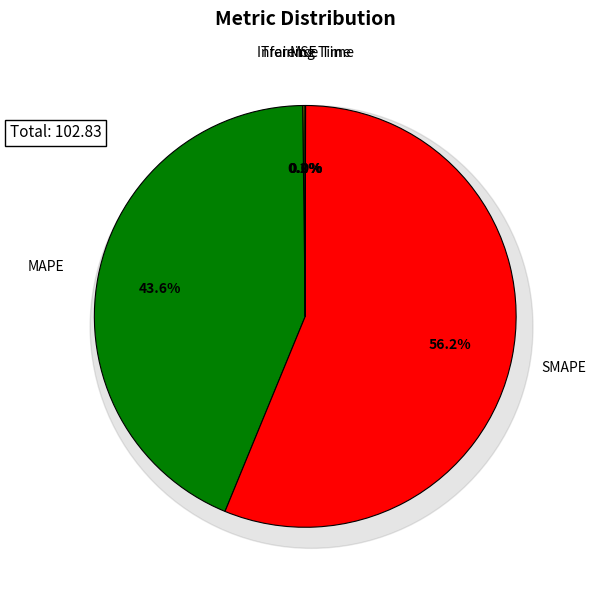

Combined, do MAPE and SMAPE account for over 50%?

Yes